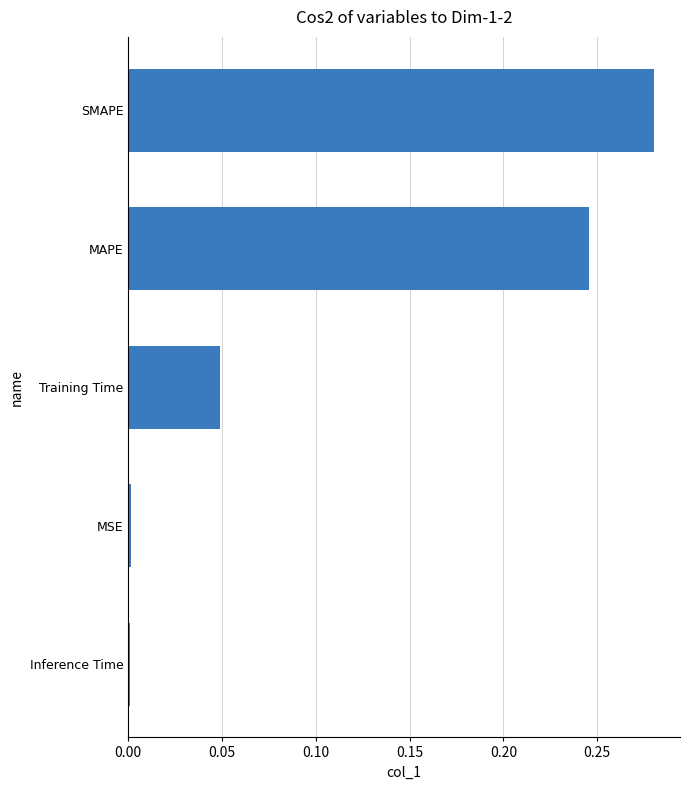

The value at Inference Time is 0.0. True or false?

True